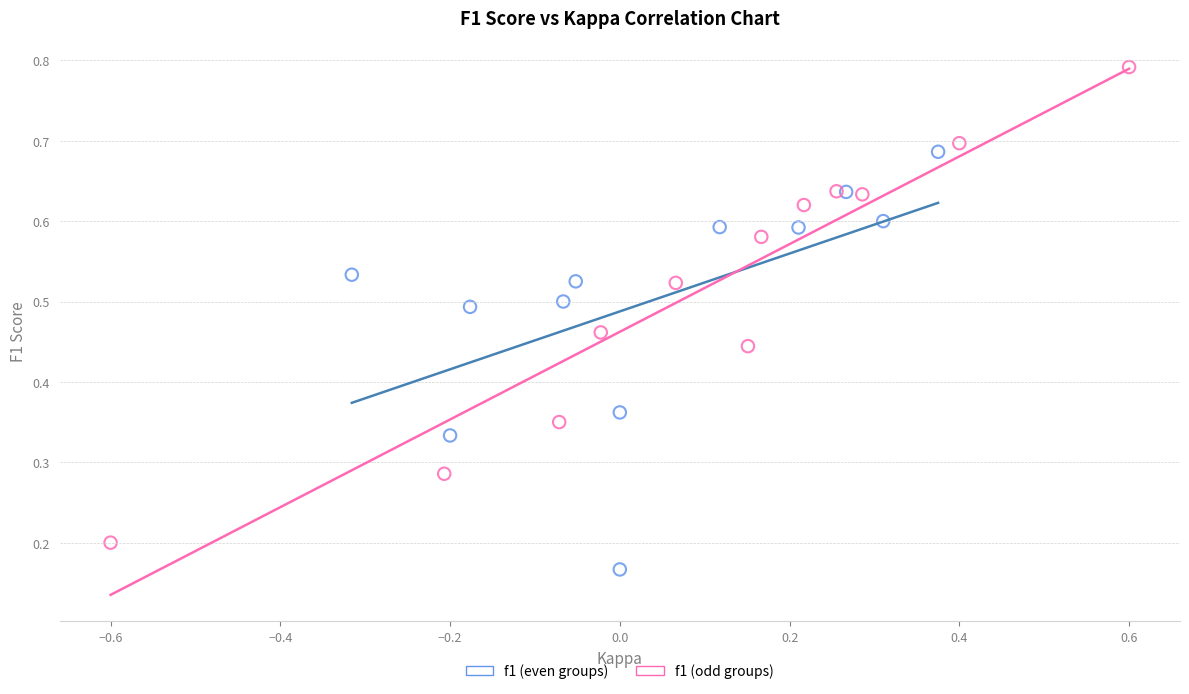

Which series contains the highest Y value?

f1 (odd groups)